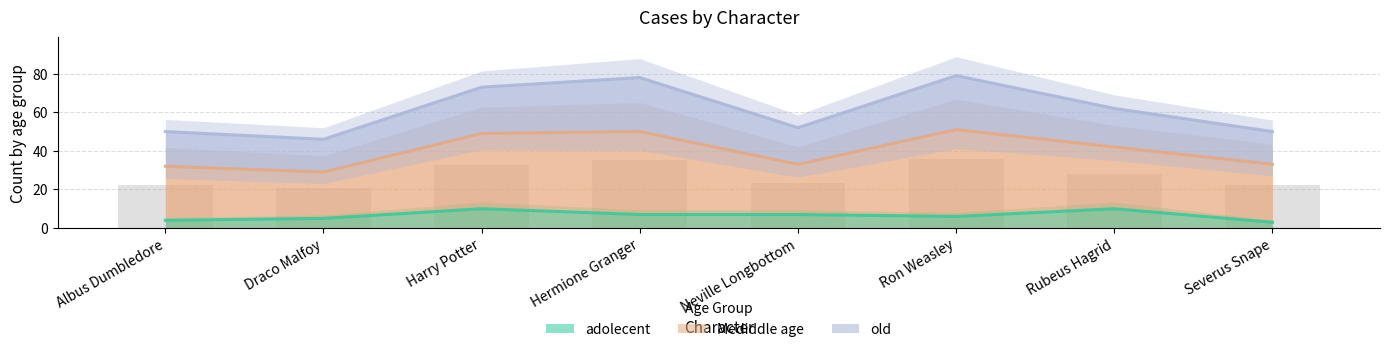

Are the bars horizontal?

No